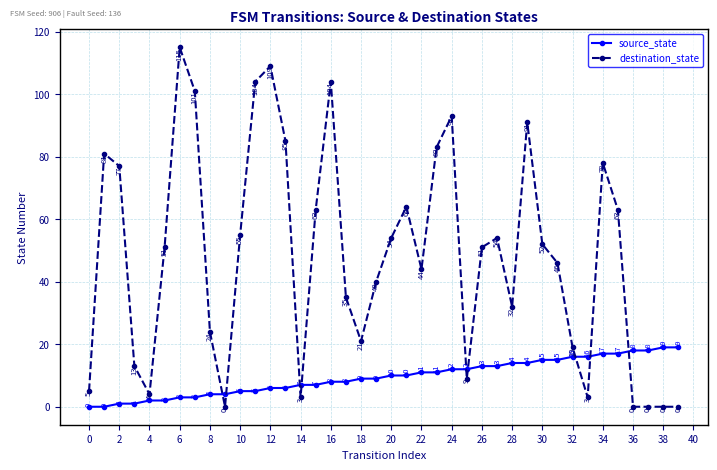

What is the value of the source_state point at the 11th from the left?

5